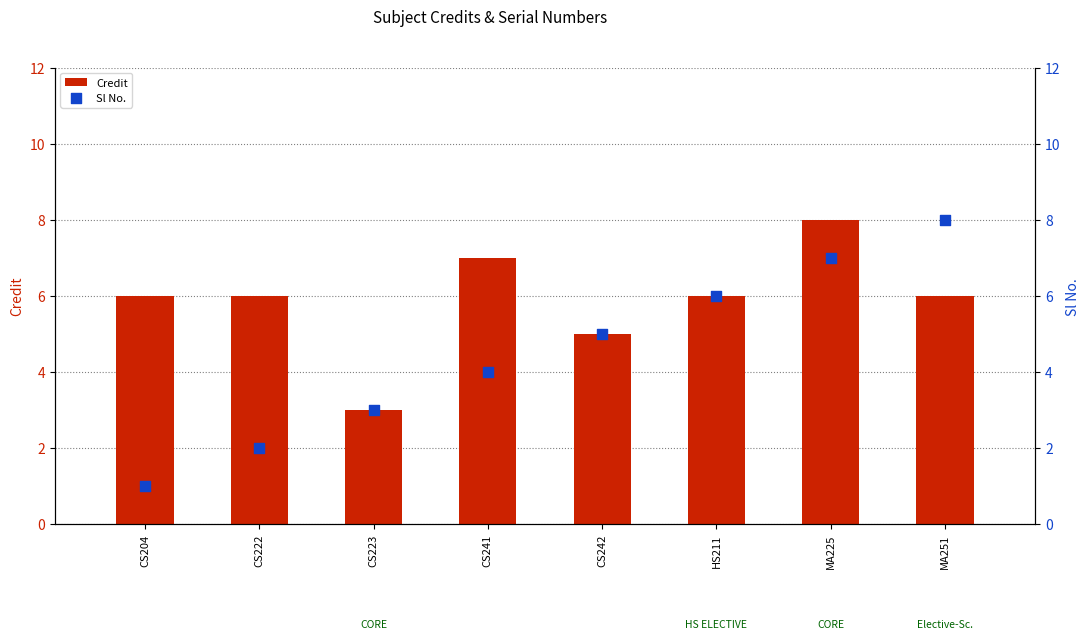

Which series reaches the minimum Y coordinate?

Sl No.